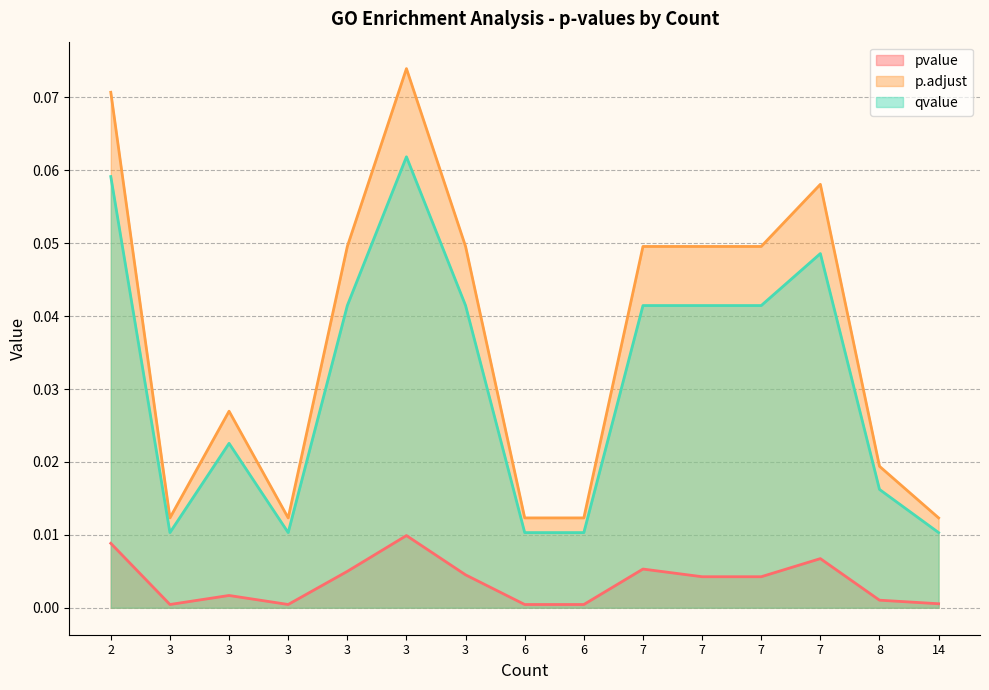

True or false: pvalue and p.adjust cross at least once.

False